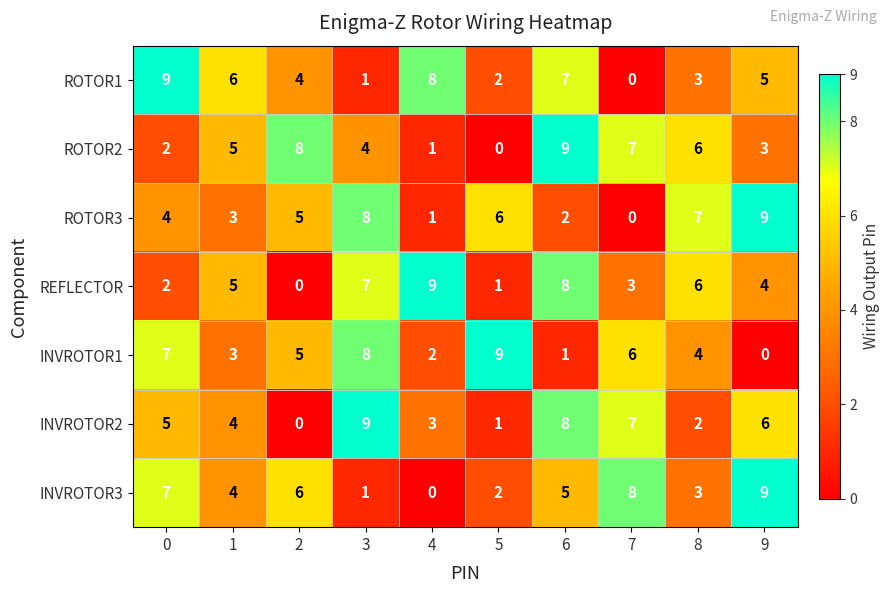

What is the maximum value for ROTOR3?

9